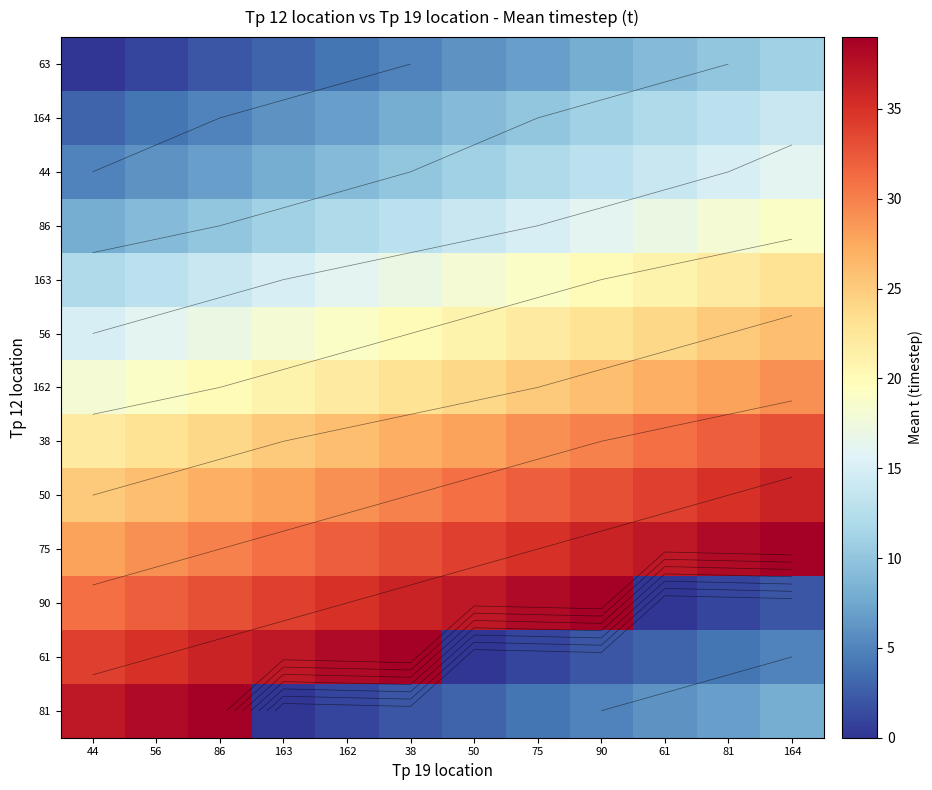

At how many categories does at least one series exceed 16?

12